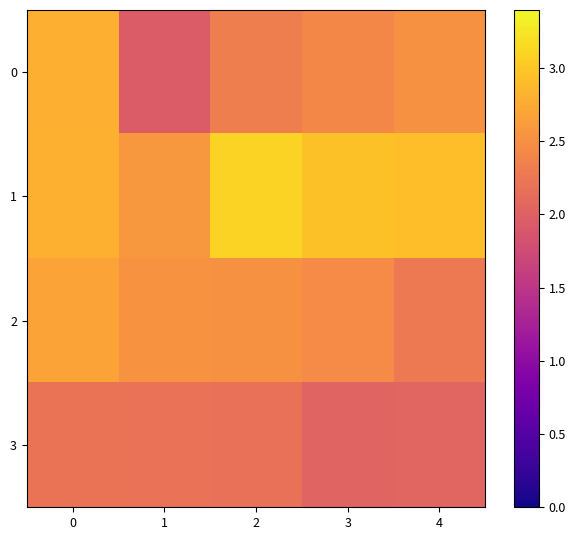

Which series has the largest total across all categories?

row_1